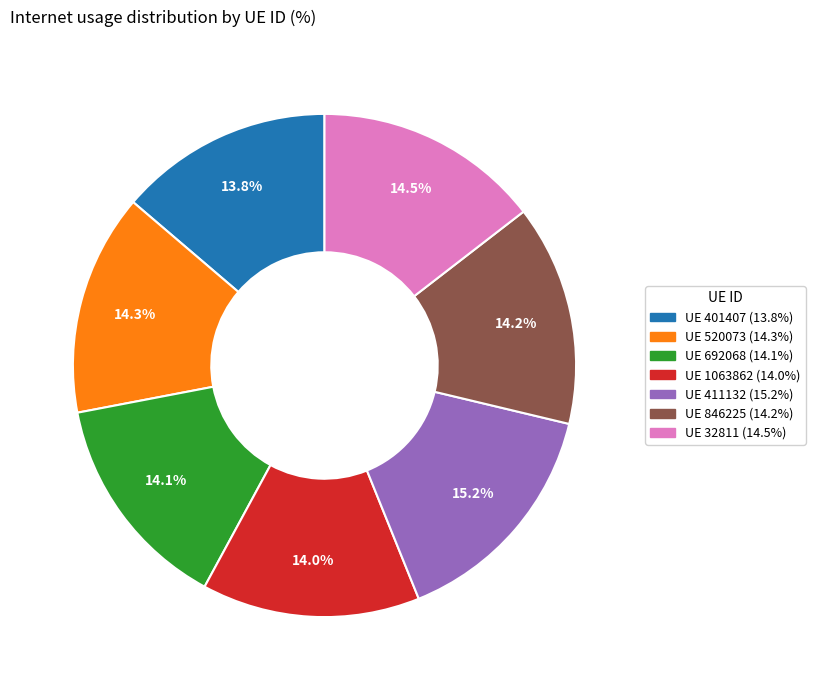

Is there a majority slice in this chart?

No